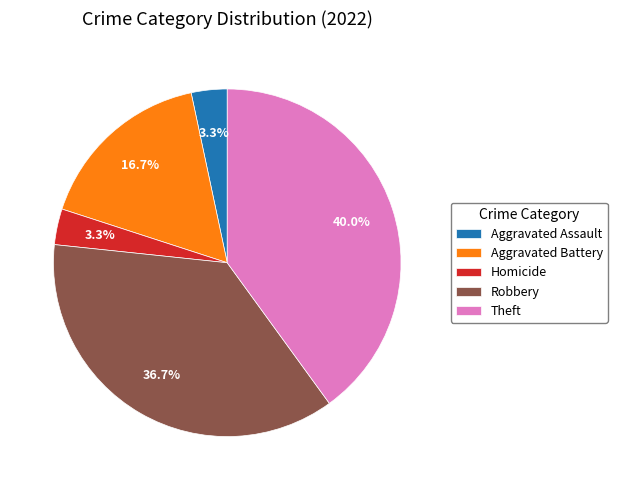

How many slices are in this pie chart?

5